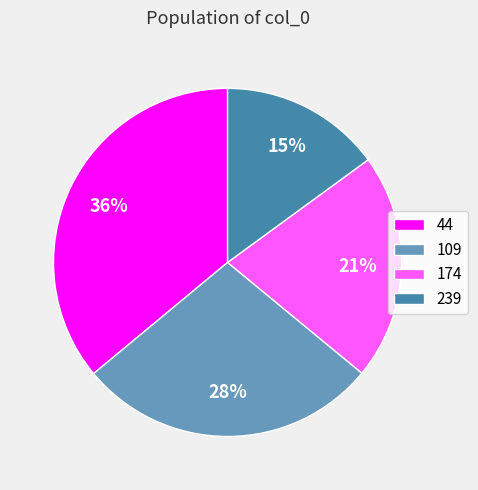

Count the number of slices in the pie.

4